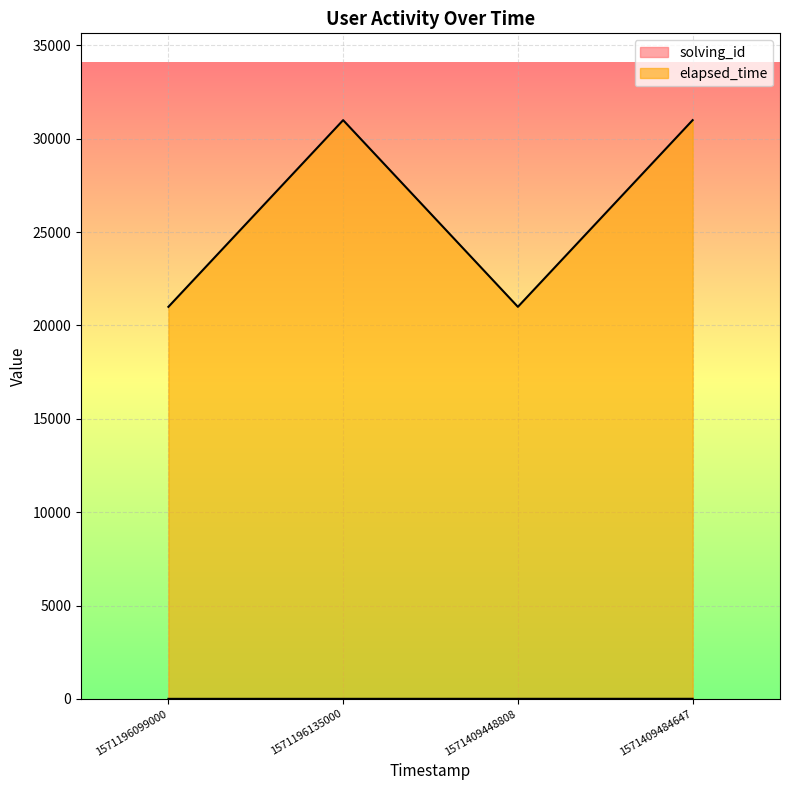

Between 1571196099000 and 1571196135000, which is larger?

1571196135000